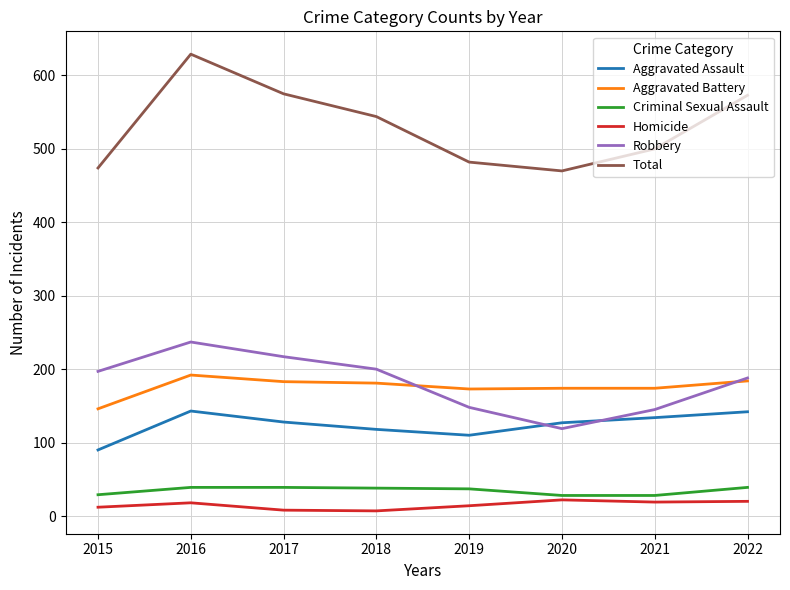

The Total series shows 474 at 2015. True or false?

True